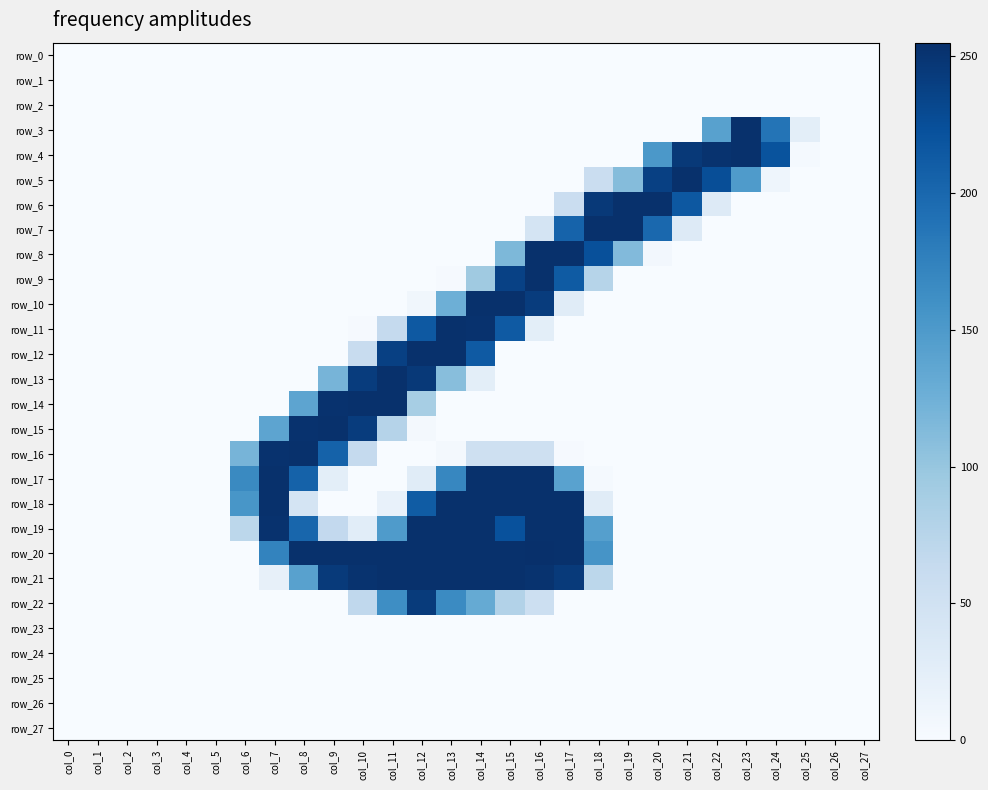

What is the difference between the maximum and minimum values in the row_18 series?

254